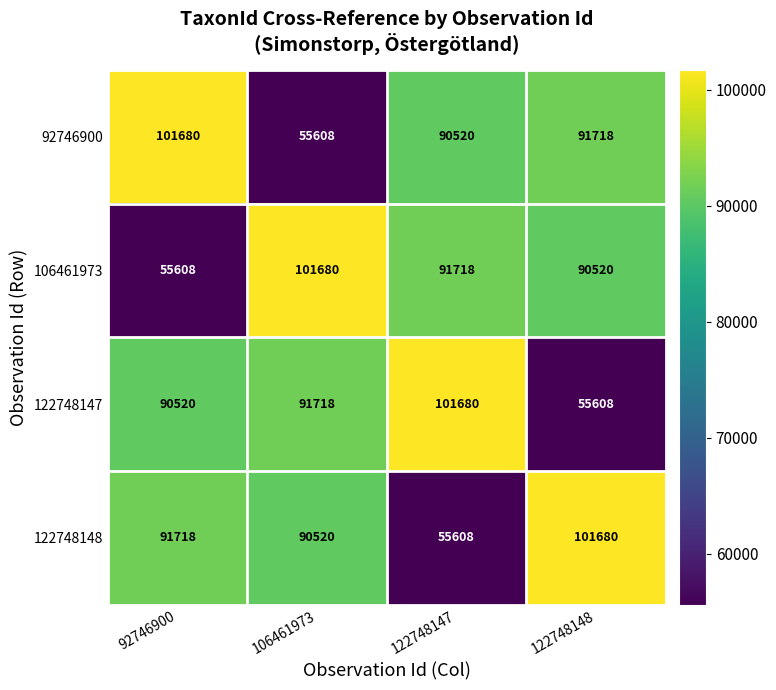

What is the difference between the 106461973 values at 122748148 and 106461973?

11160